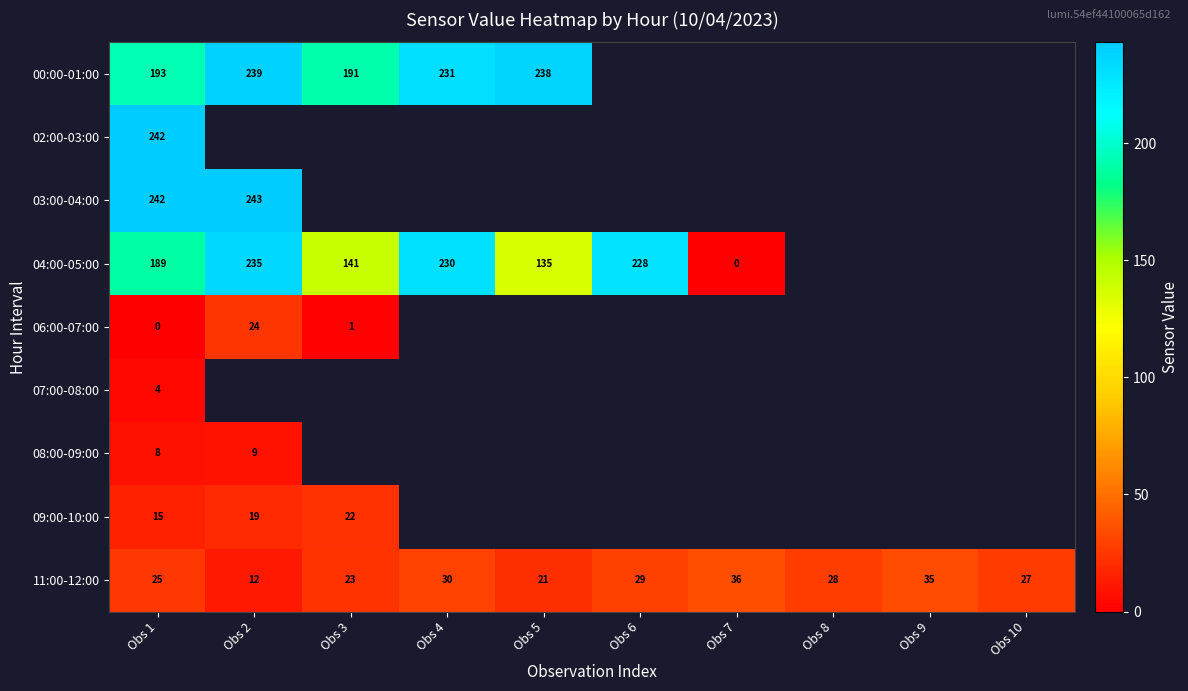

What is the difference between the 04:00-05:00 values at Obs 2 and Obs 7?

235